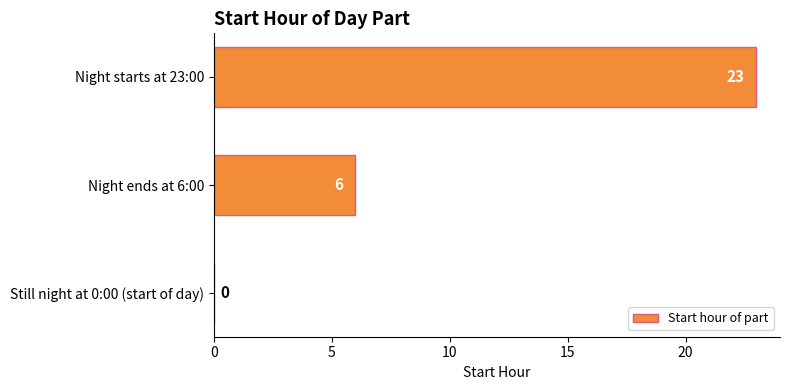

Reading bottom to top, transcribe all the data shown in this chart.

Still night at 0:00 (start of day)=0	Night ends at 6:00=6	Night starts at 23:00=23